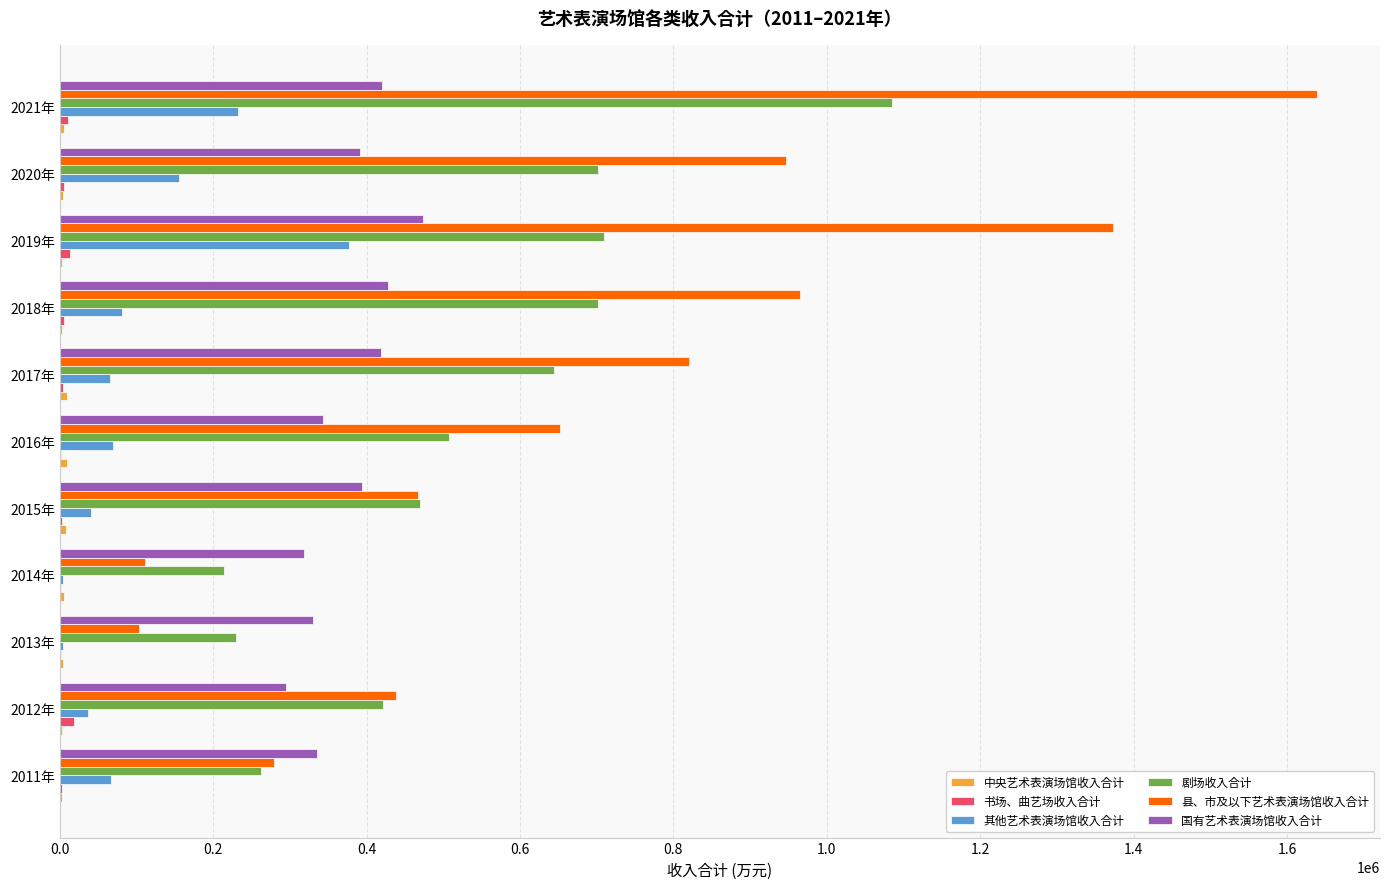

What is the sum of all 剧场收入合计 values?

5948549.2